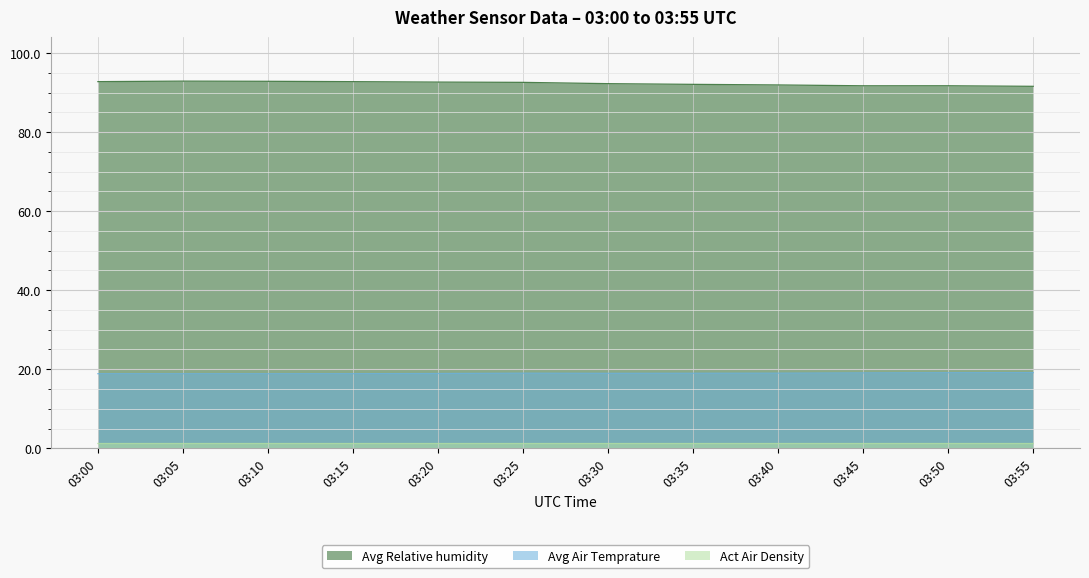

How many interior local valleys does the Avg Air Temprature series have?

2